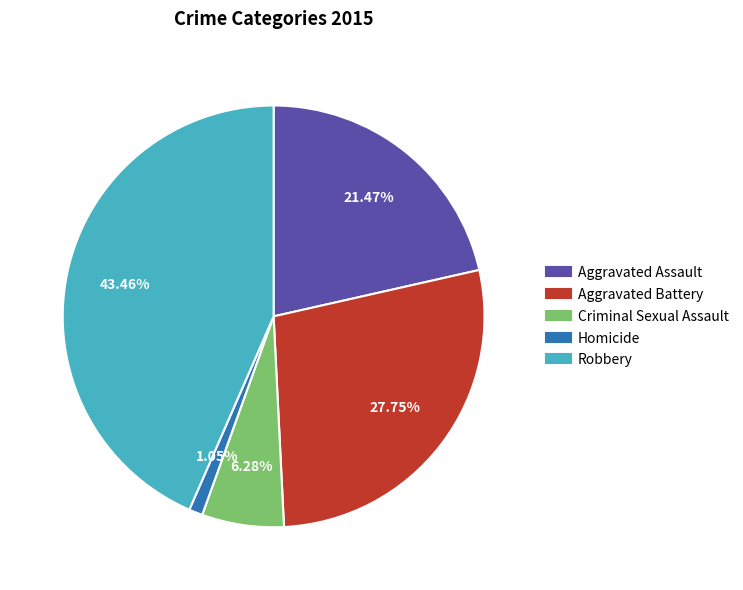

To the nearest percent, what portion does Homicide represent?

1%